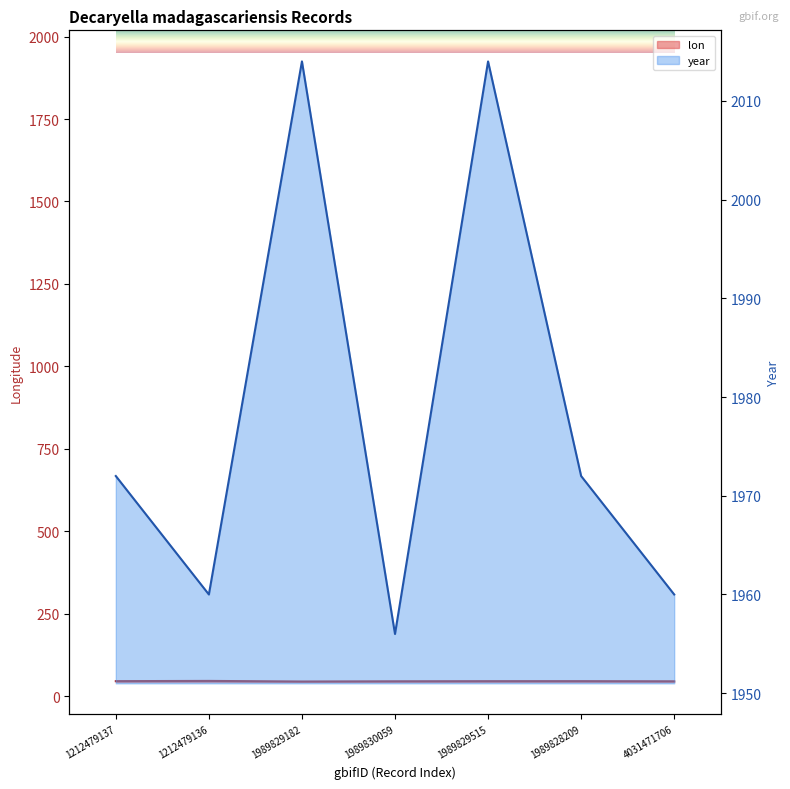

What is the sum of the year values at 1212479136 and 1989829515?

3974.0